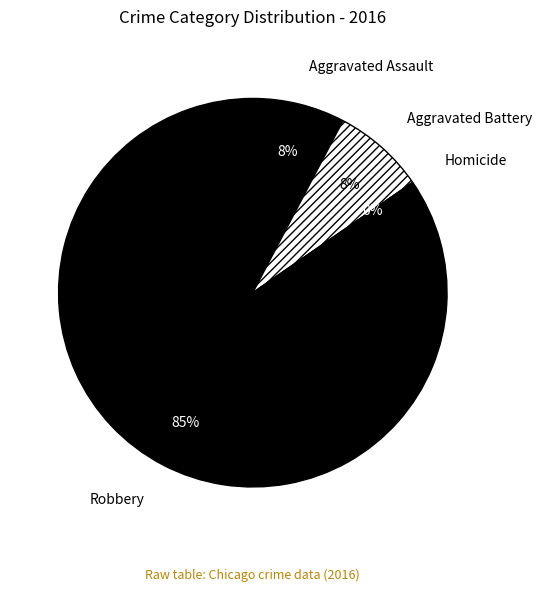

Which category has the smallest portion of the pie?

Homicide